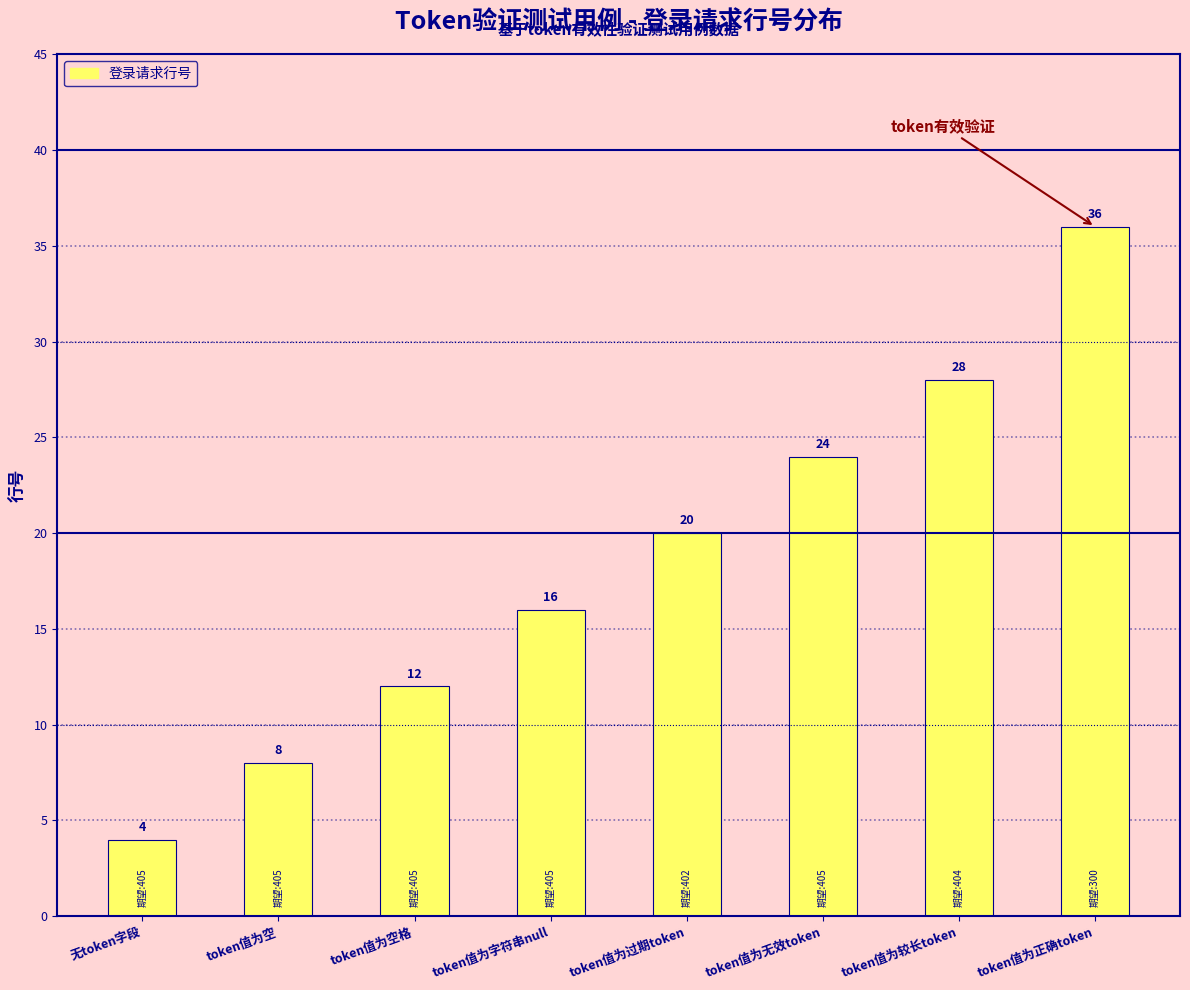

Is it true that the value at token值为较长token is 41?

False